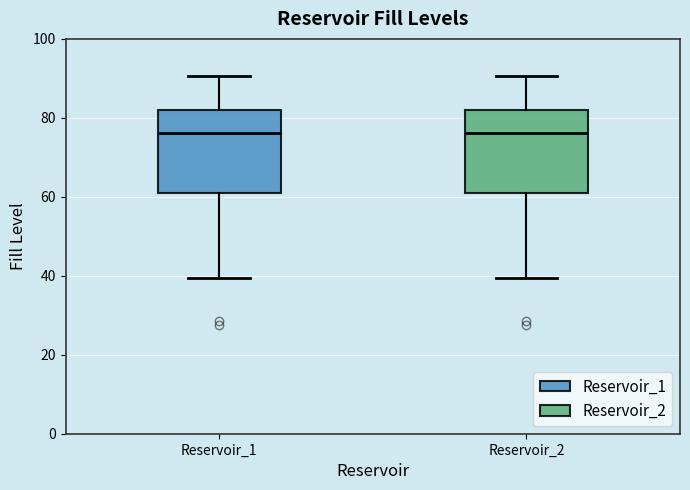

Where does the upper whisker of the box for Reservoir_2 end on the y-axis? The values are not printed on the chart, so give them approximately, as read against the axis.

90